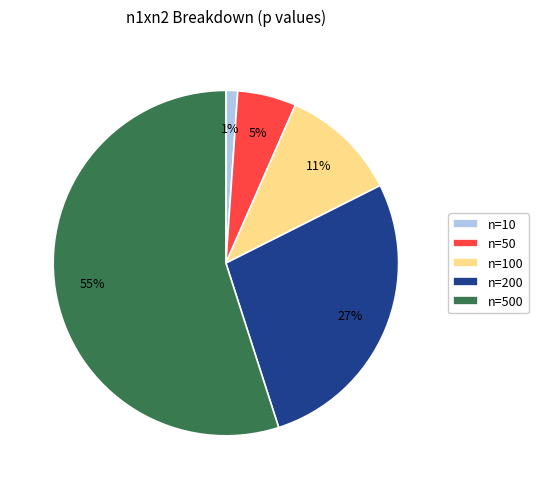

How many segments does this pie chart have?

5